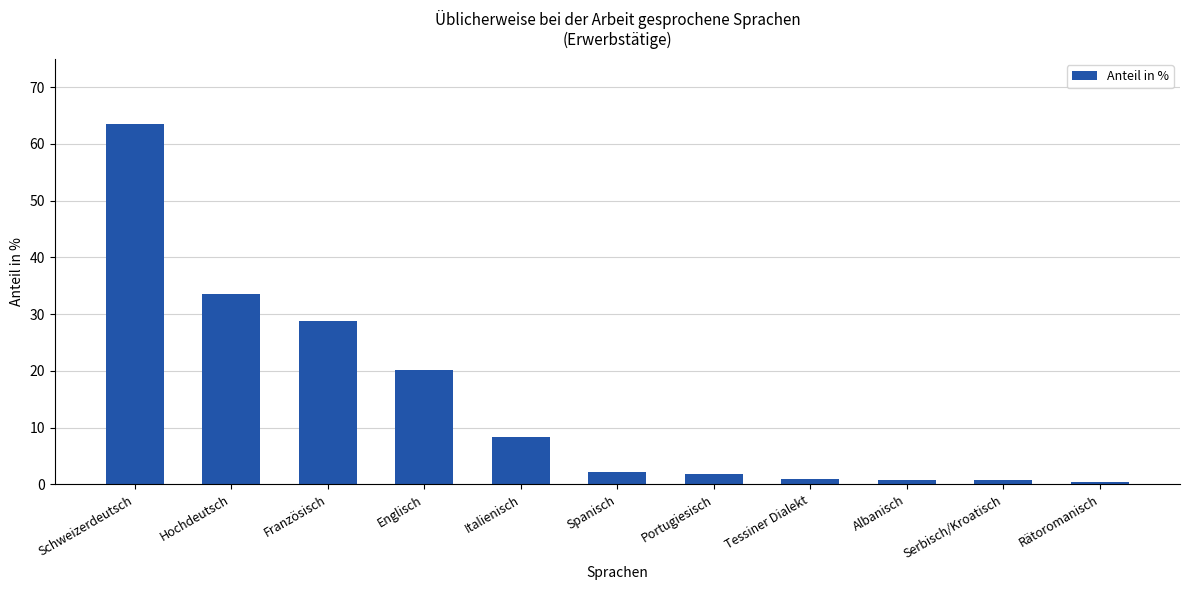

How many bars are there in total?

11